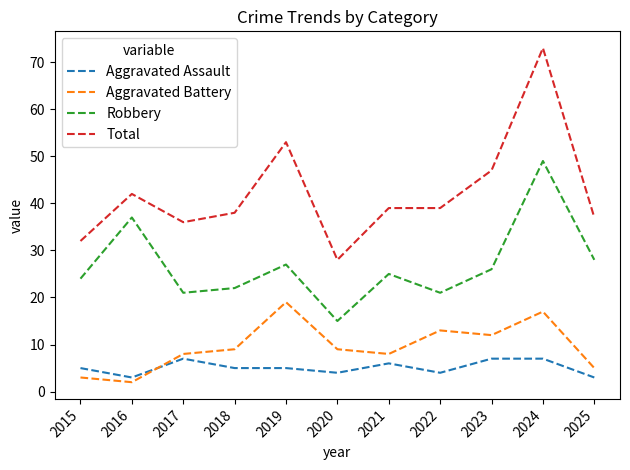

True or false: Aggravated Assault and Total intersect in this chart.

False